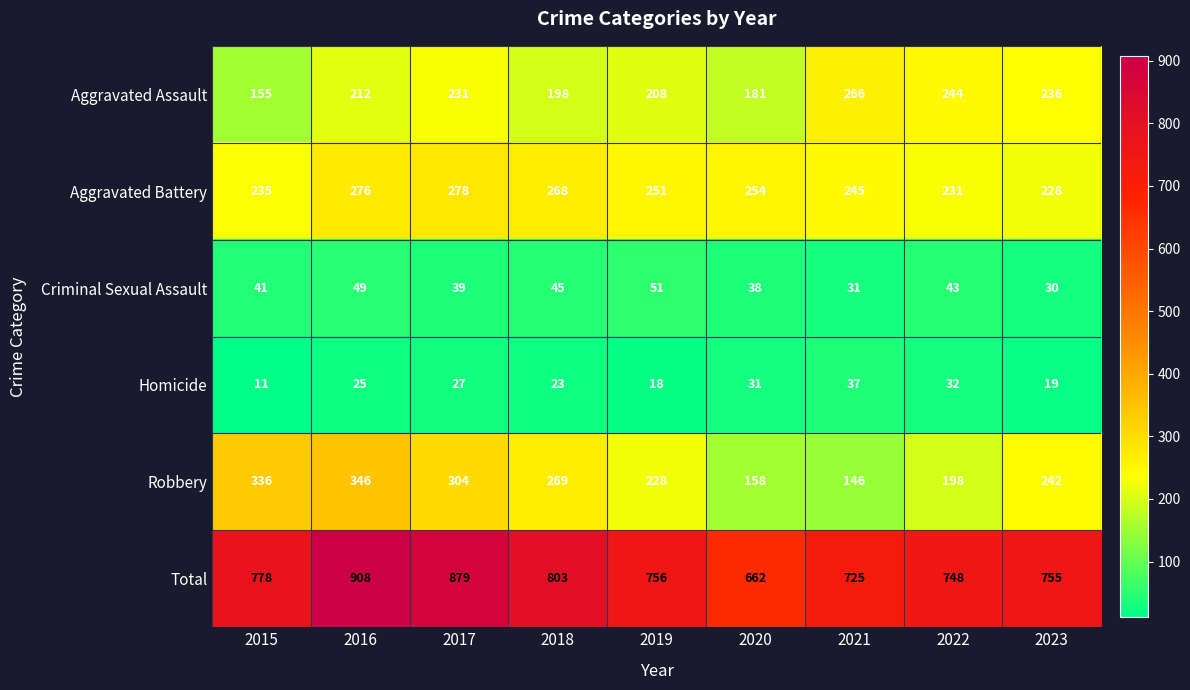

What is the difference between the second highest and second lowest values in the Robbery series?

178